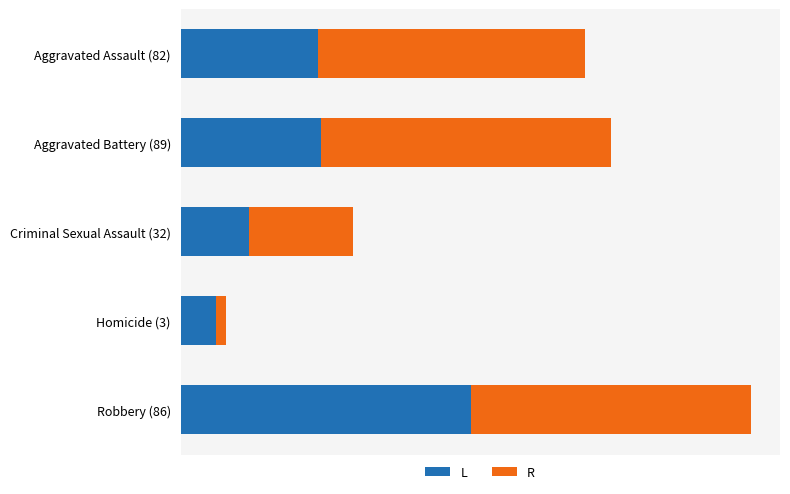

What are all the series names shown in the legend?

L, R